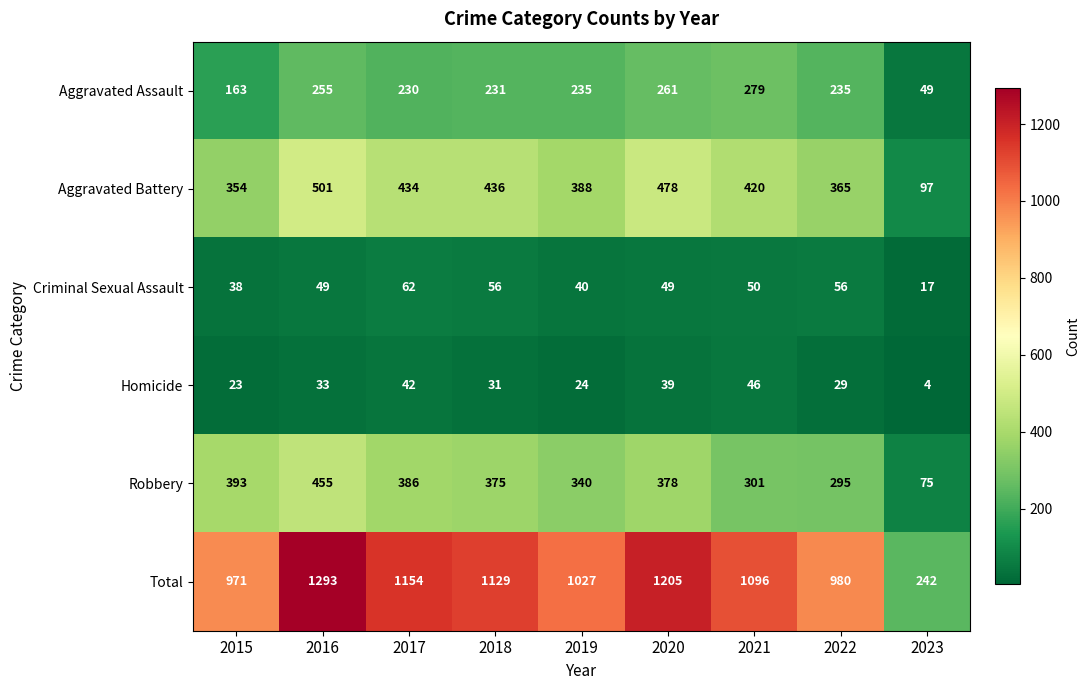

At which category is the sum across all series the highest?

2016